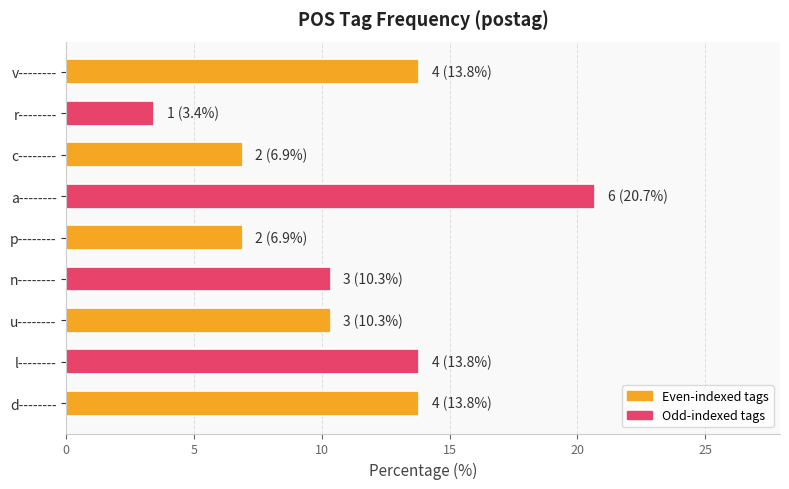

What is the sum of all values?

100.0